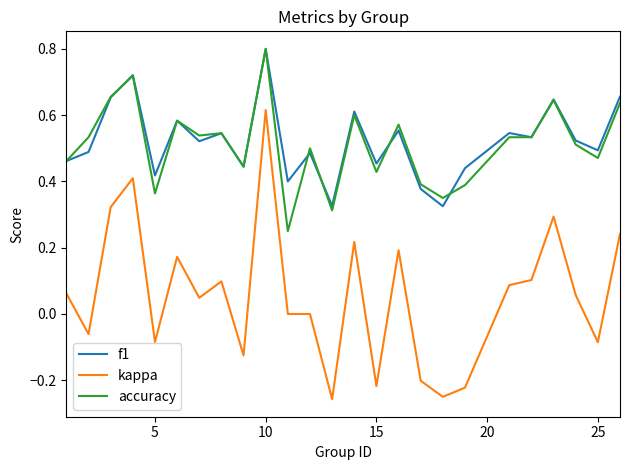

Which series has the largest range (max minus min)?

kappa